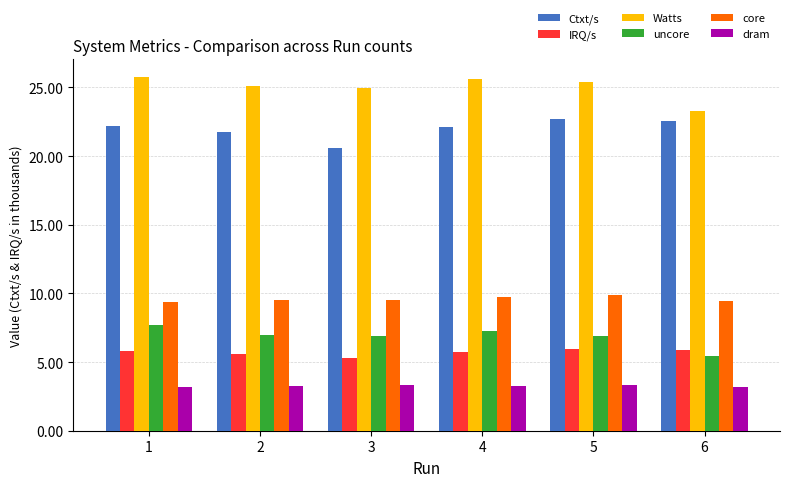

What is the lowest value of the Watts series?

23.3